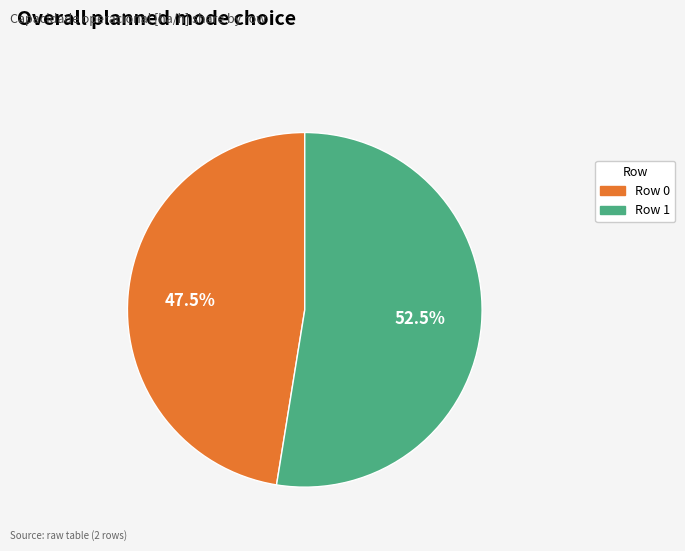

To the nearest percent, what is the difference between the Row 0 and Row 1 slice percentages?

5%